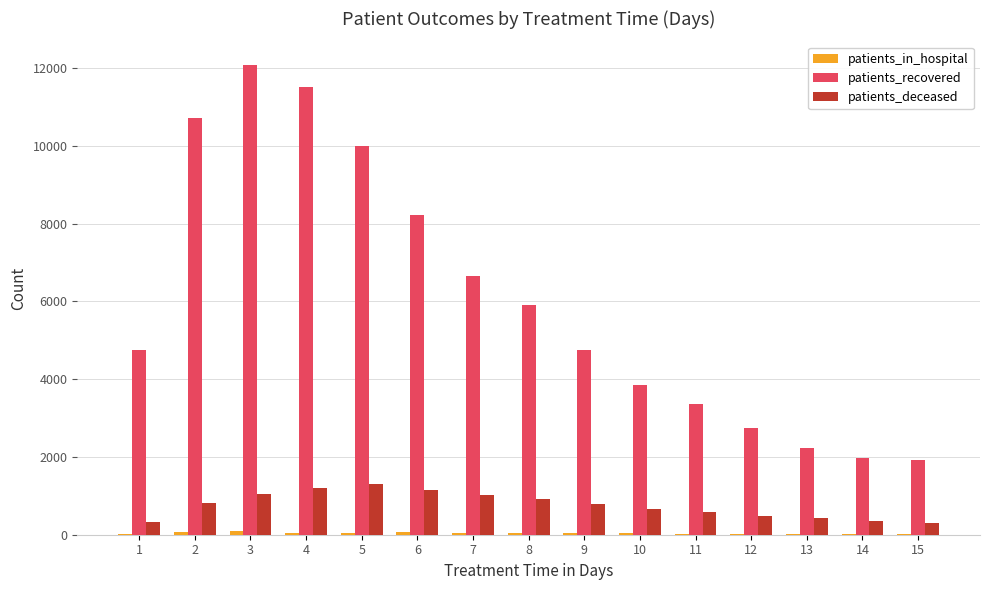

The value of patients_recovered at 8 is 5902. True or false?

True